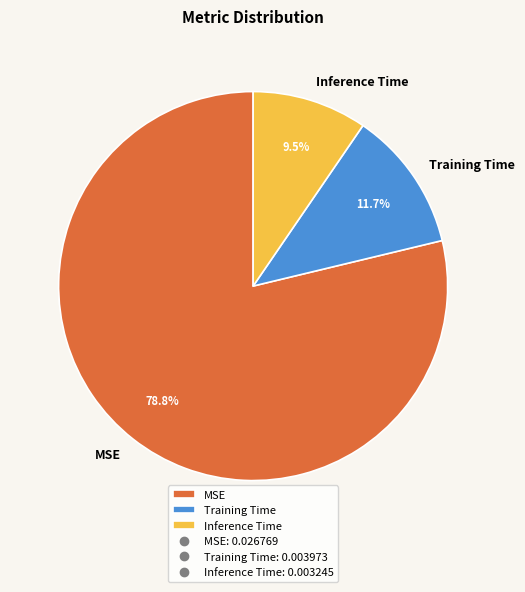

Between Training Time and MSE, which is larger?

MSE